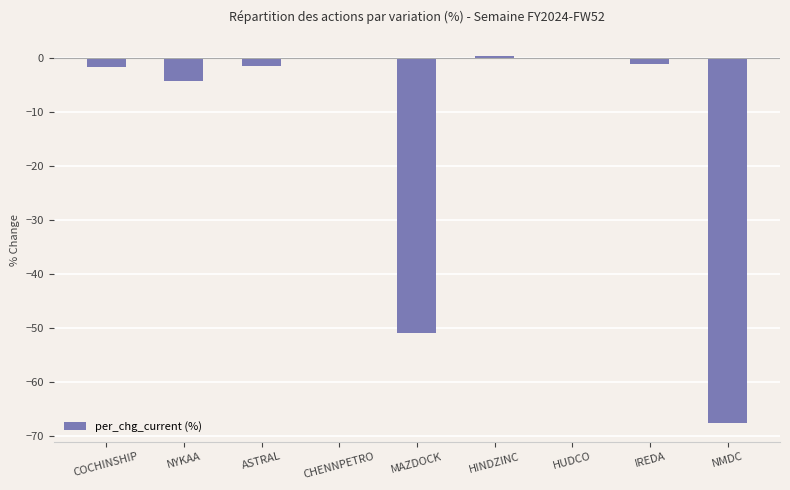

The chart shows a value of -32.2 at NMDC. True or false?

False